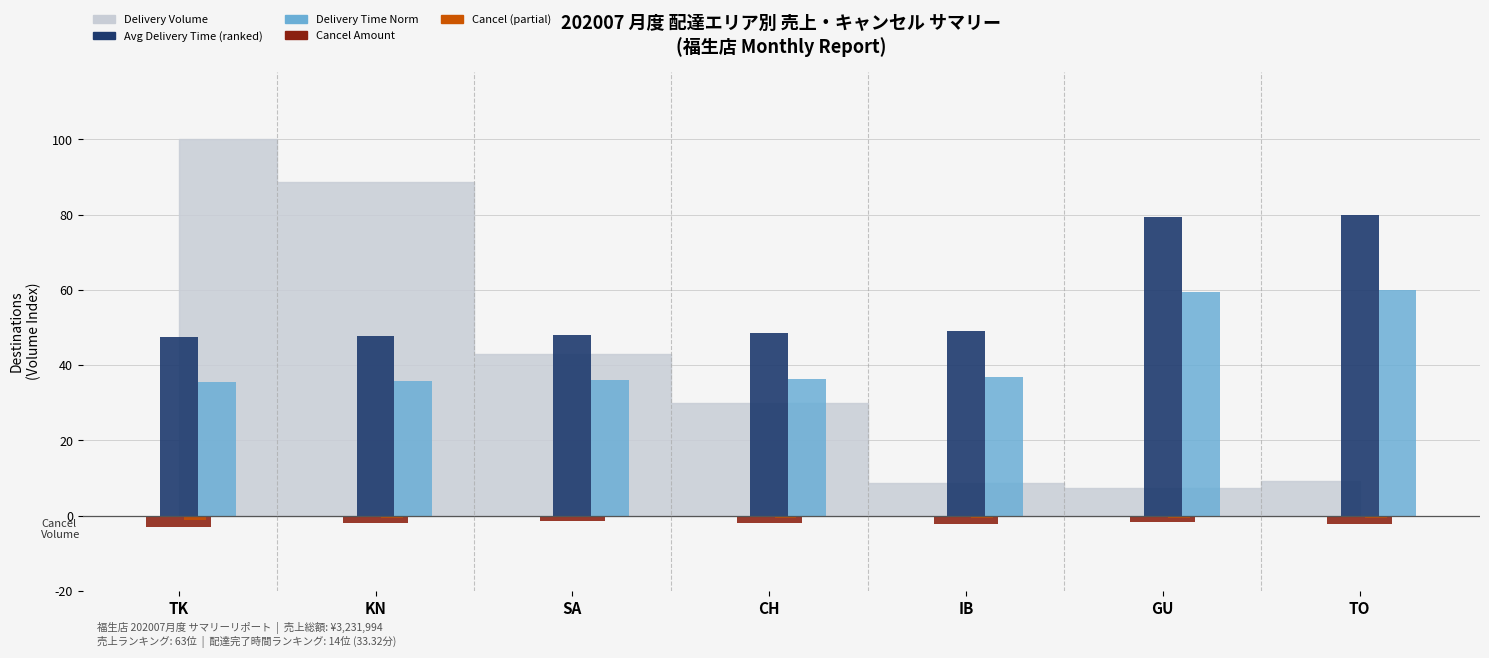

Which series has the largest total across all categories?

Avg Delivery Time (ranked)